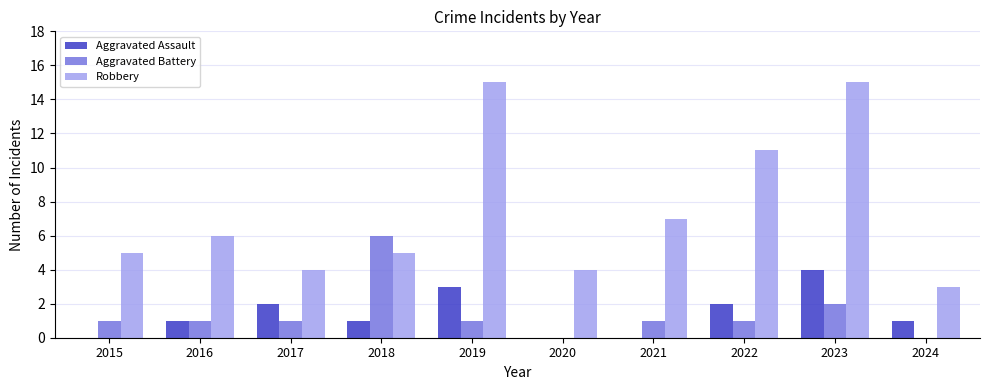

Reading left to right, transcribe all the data shown in this chart.

Aggravated Assault: 0	1	2	1	3	0	0	2	4	1
Aggravated Battery: 1	1	1	6	1	0	1	1	2	0
Robbery: 5	6	4	5	15	4	7	11	15	3